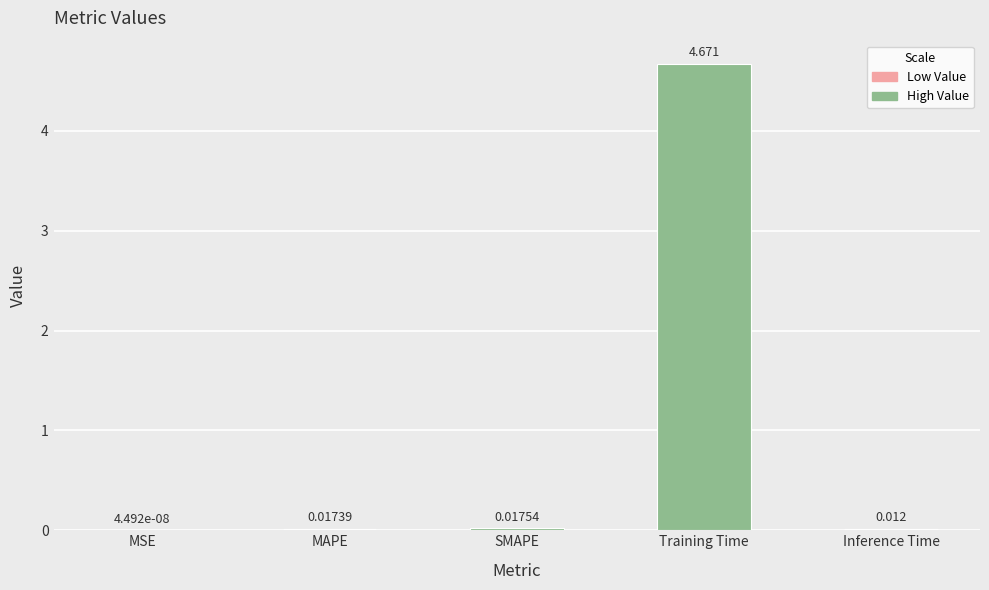

Between Inference Time and SMAPE, which is larger?

SMAPE